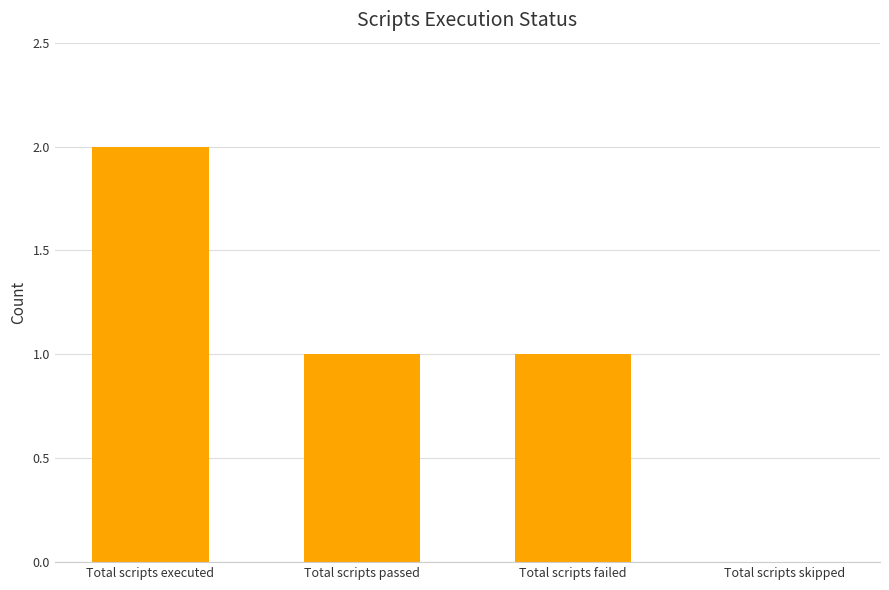

Approximately how many times larger is the value at Total scripts executed compared to Total scripts passed?

2.0